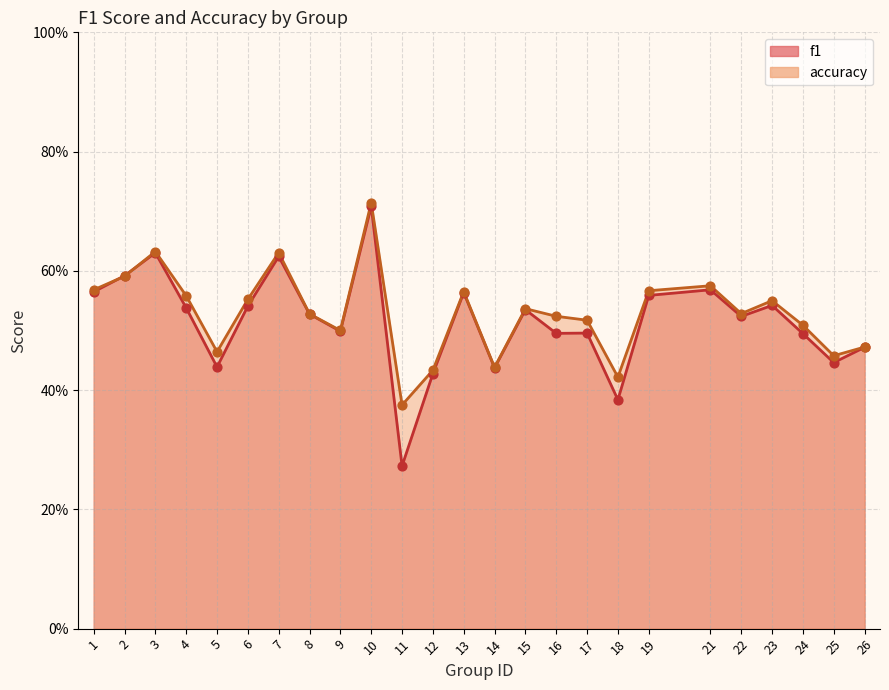

At which category is the sum across all series the highest?

10